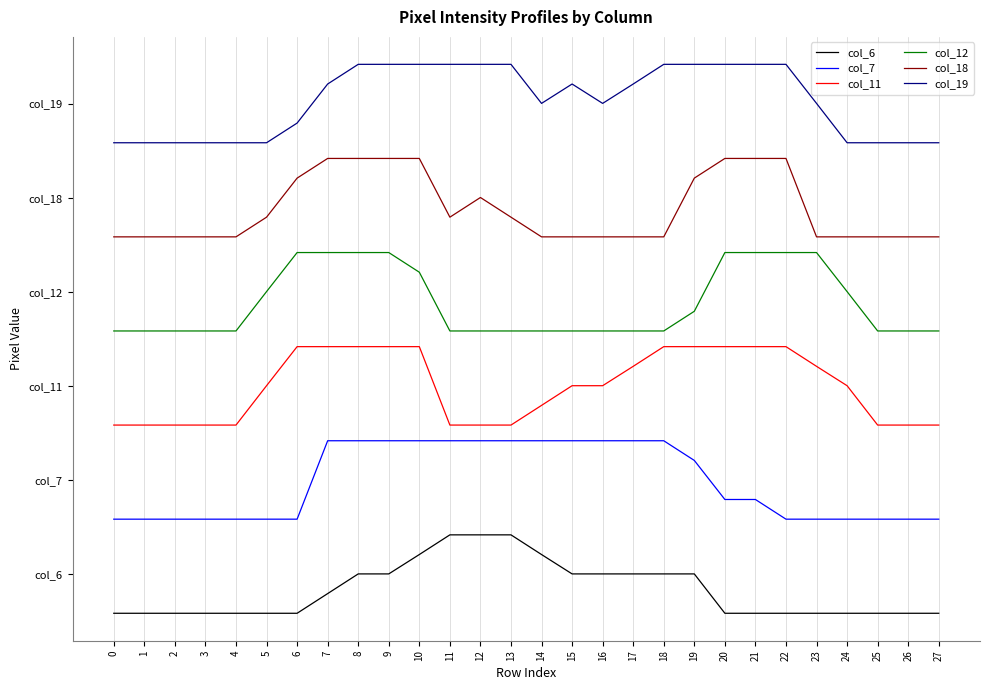

True or false: col_18 has a value of 296.1 at 27.

False